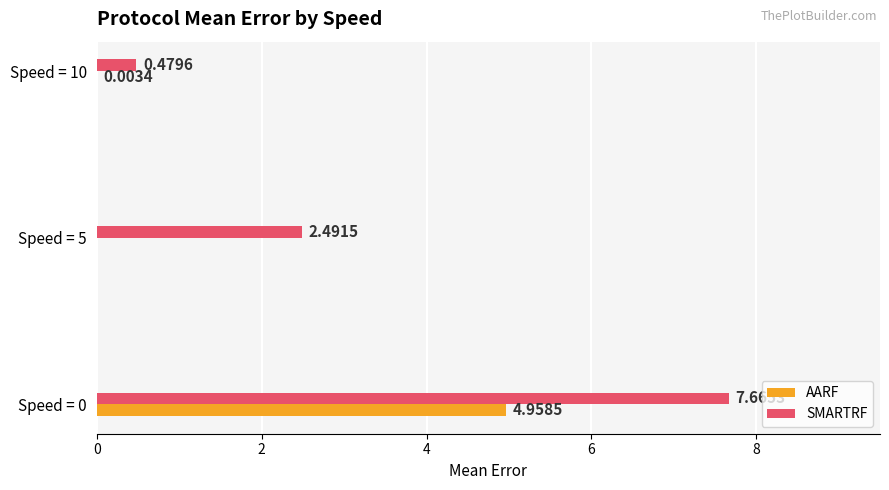

What is the sum of all SMARTRF values?

10.6